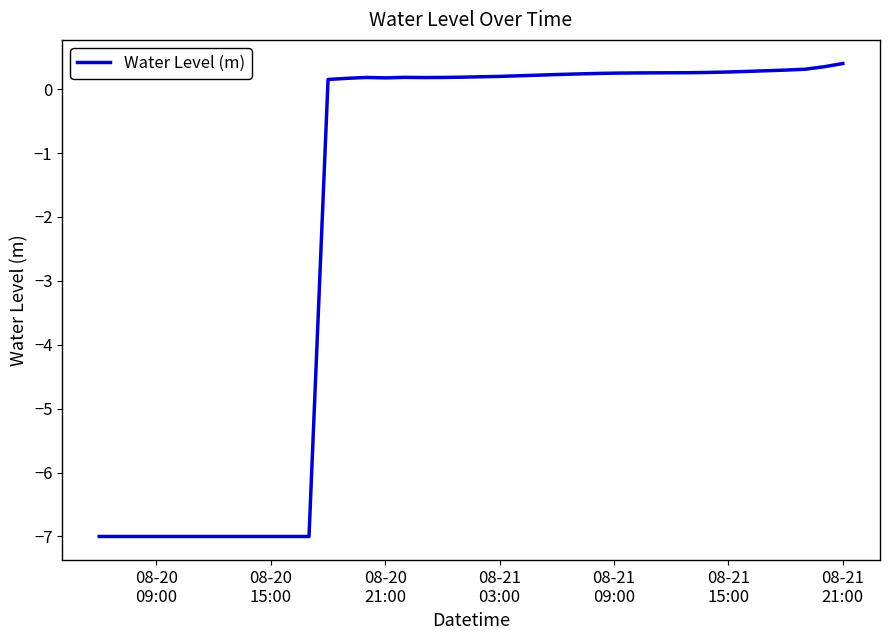

What is the sum of all values?

-77.3